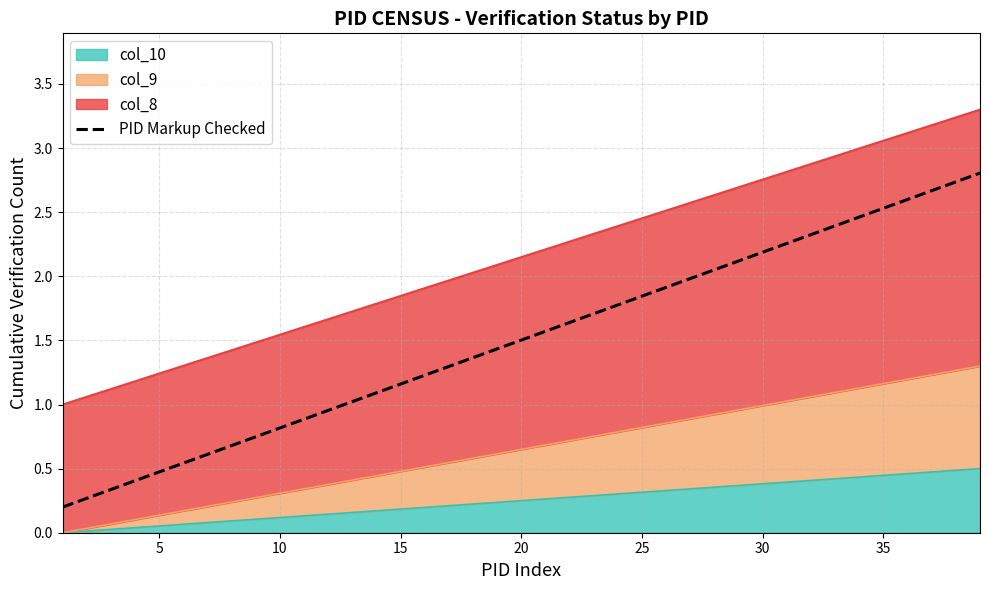

How many lines are shown in the chart?

1